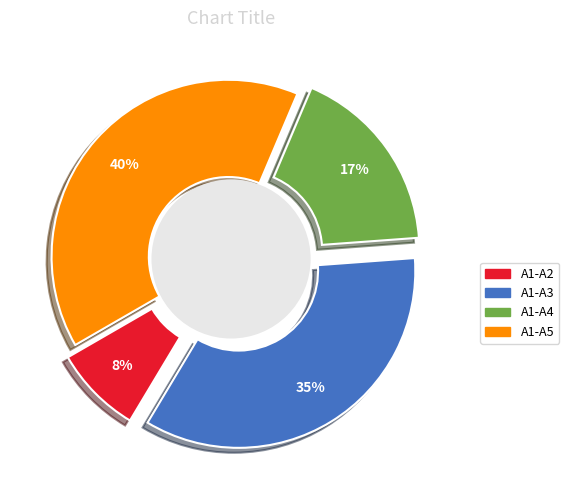

Count the number of slices in the pie.

4